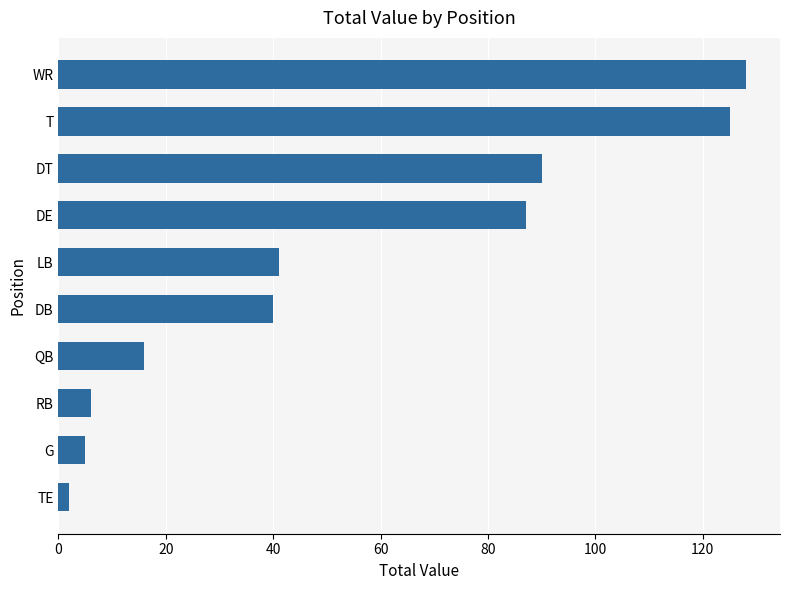

How many distinct data groups are displayed?

1